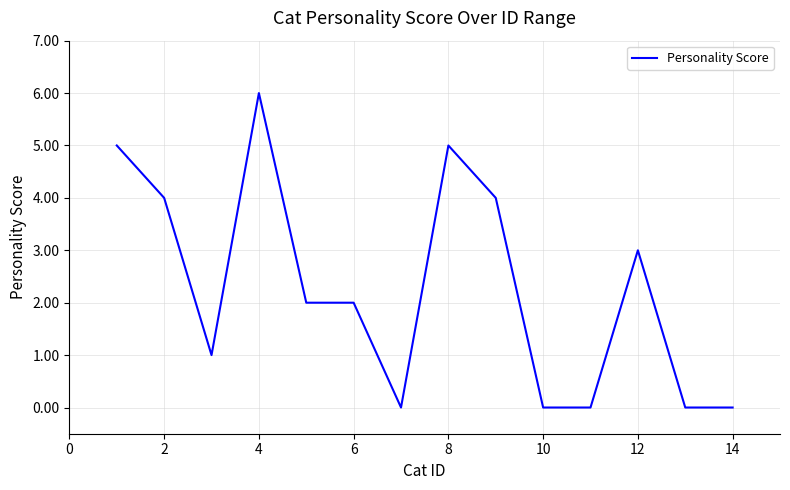

What is the difference between the maximum and minimum values?

6